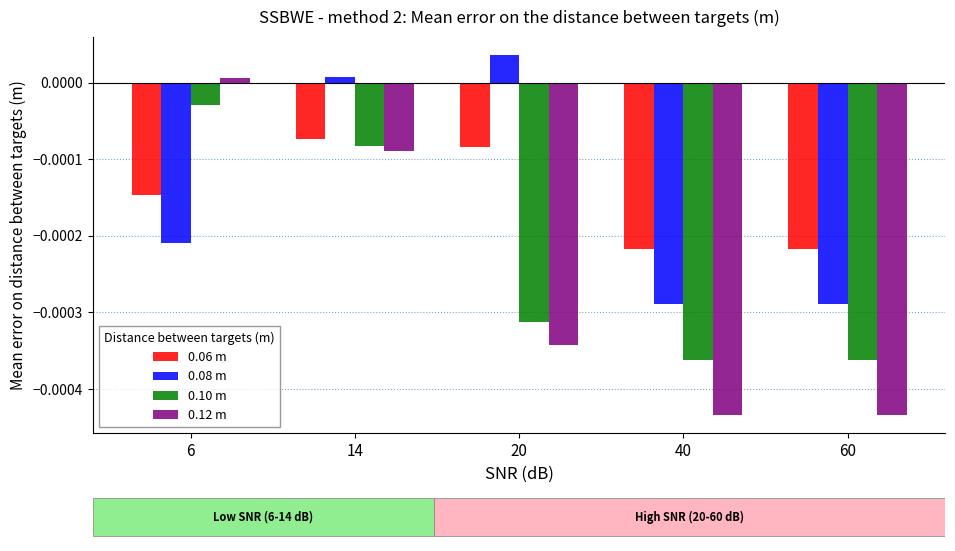

Where is 0.10 m nearest to the value 0?

6